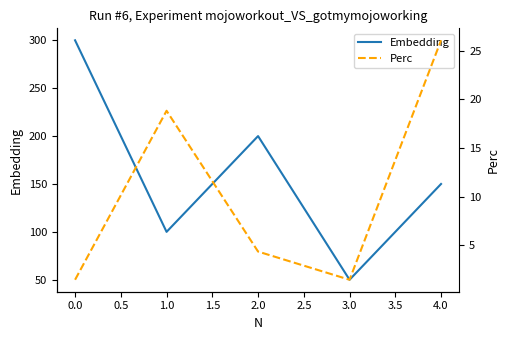

Does the chart display data point markers on the line(s)?

No